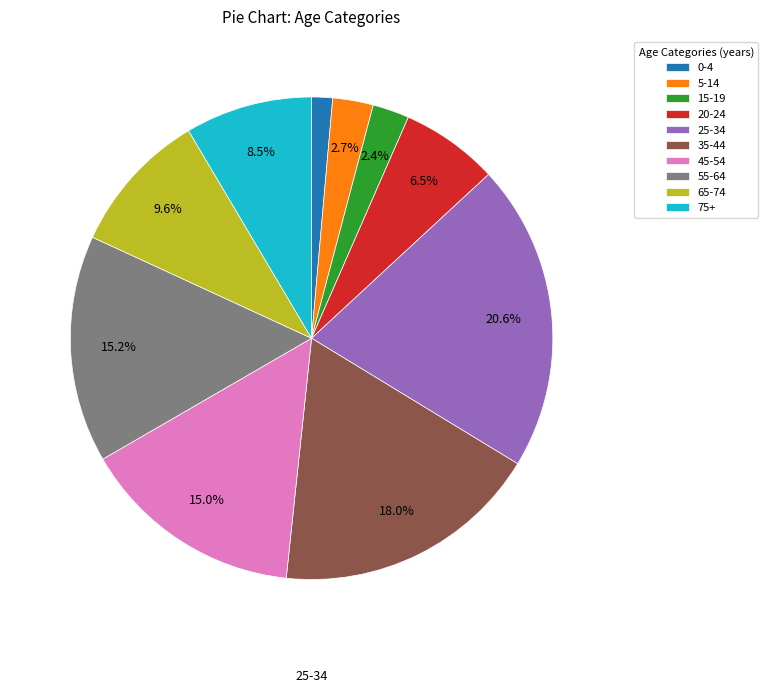

Which category has the smallest portion of the pie?

0-4